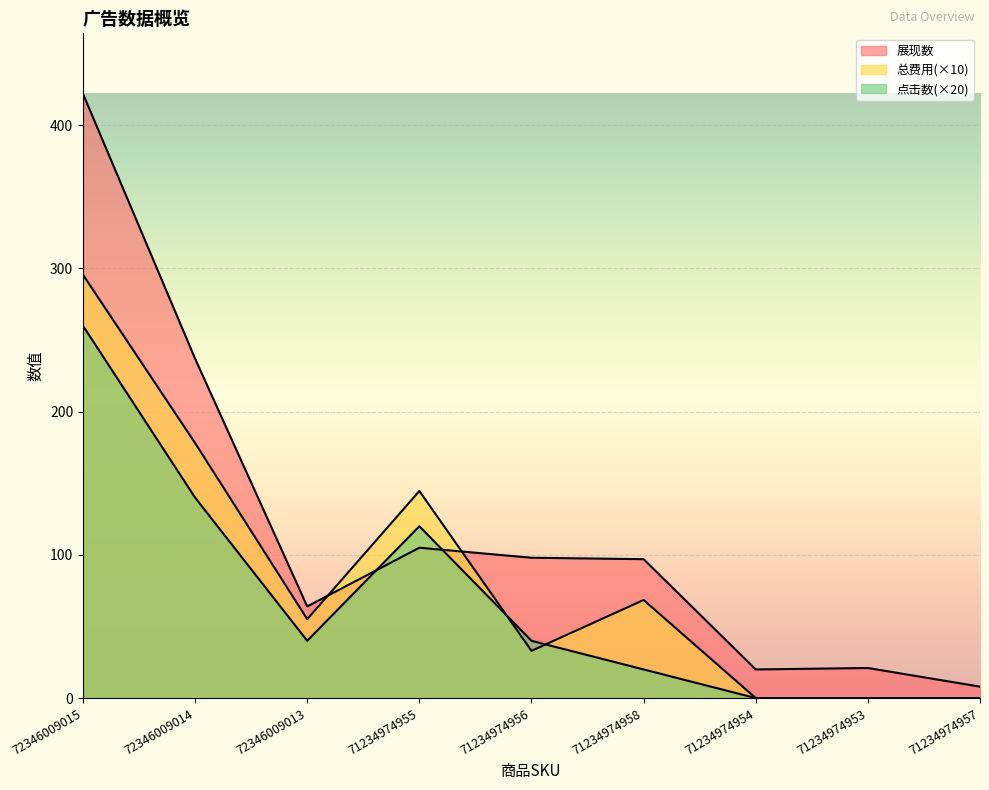

Rank the series by their maximum value, from lowest to highest.

点击数, 总费用, 展现数